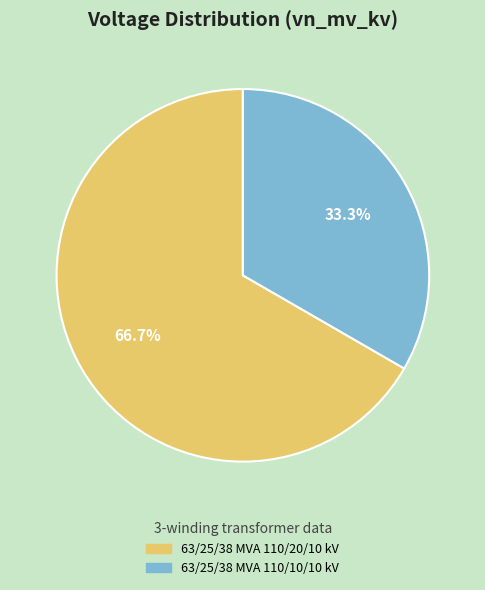

What percentage is the 63/25/38 MVA 110/10/10 kV slice, to the nearest percent?

33%